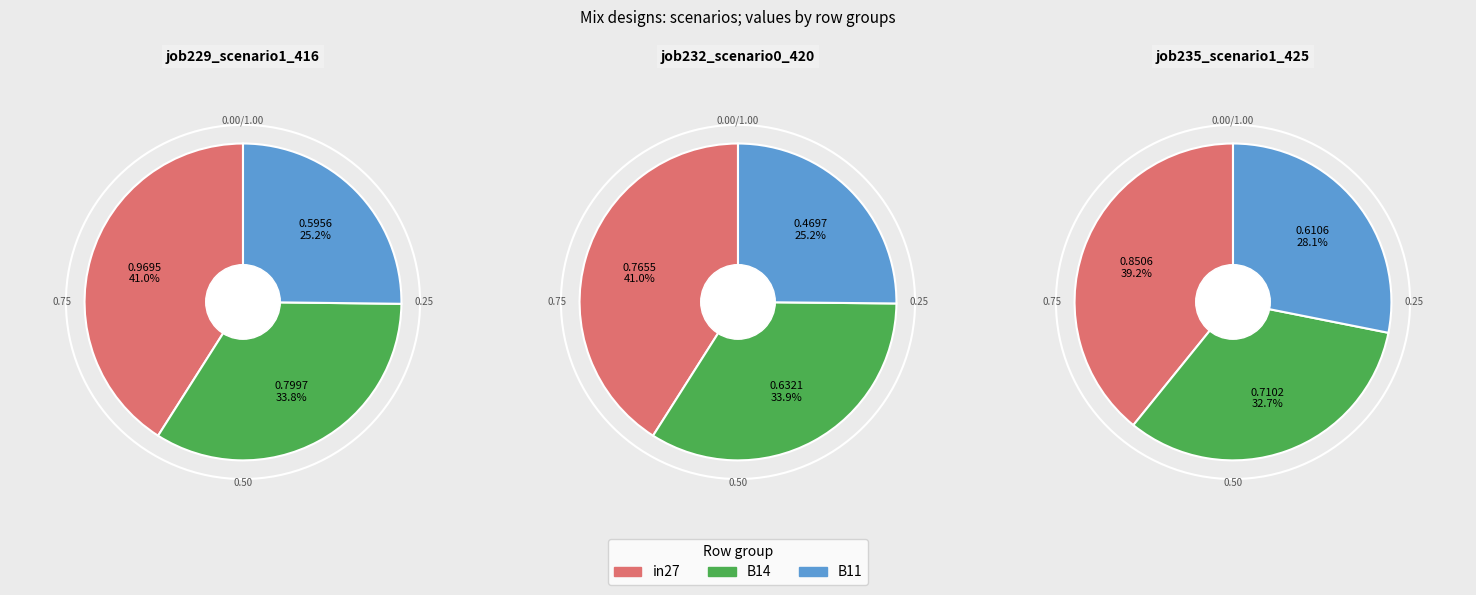

How many segments does this pie chart have?

3